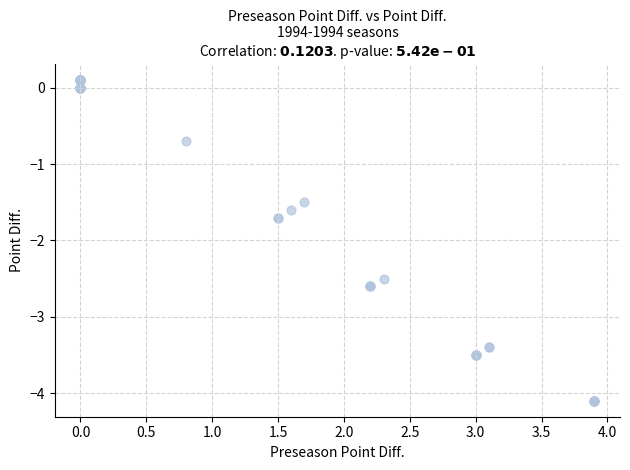

What Y value in the scatter plot is closest to -1?

-0.7